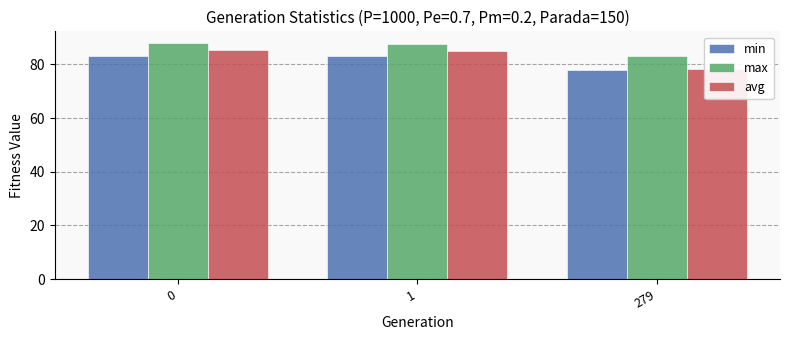

What is the difference between the min values at 0 and 279?

5.3